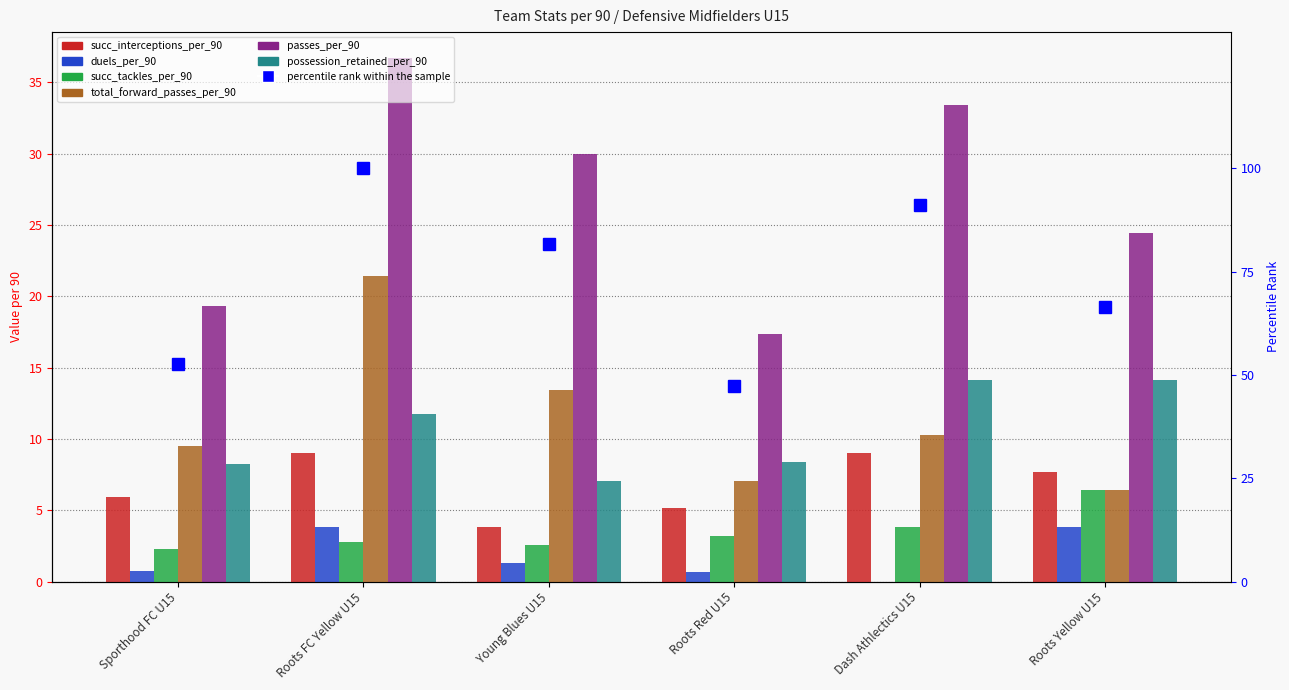

How many bars are there in total?

36